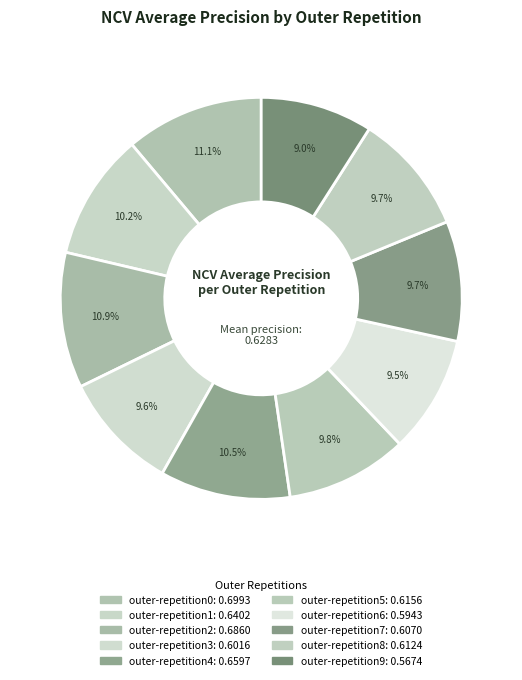

True or false: outer-repetition5 accounts for 10% of the total.

True